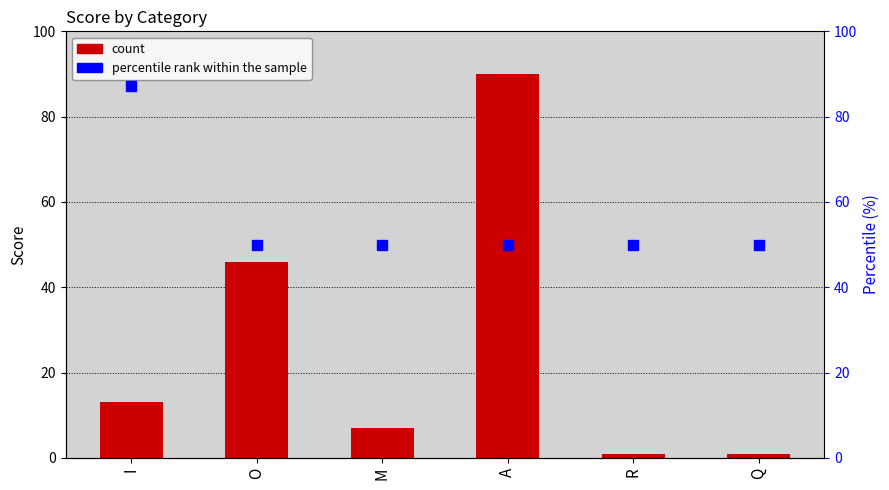

At which category does the chart reach its minimum across all series?

R